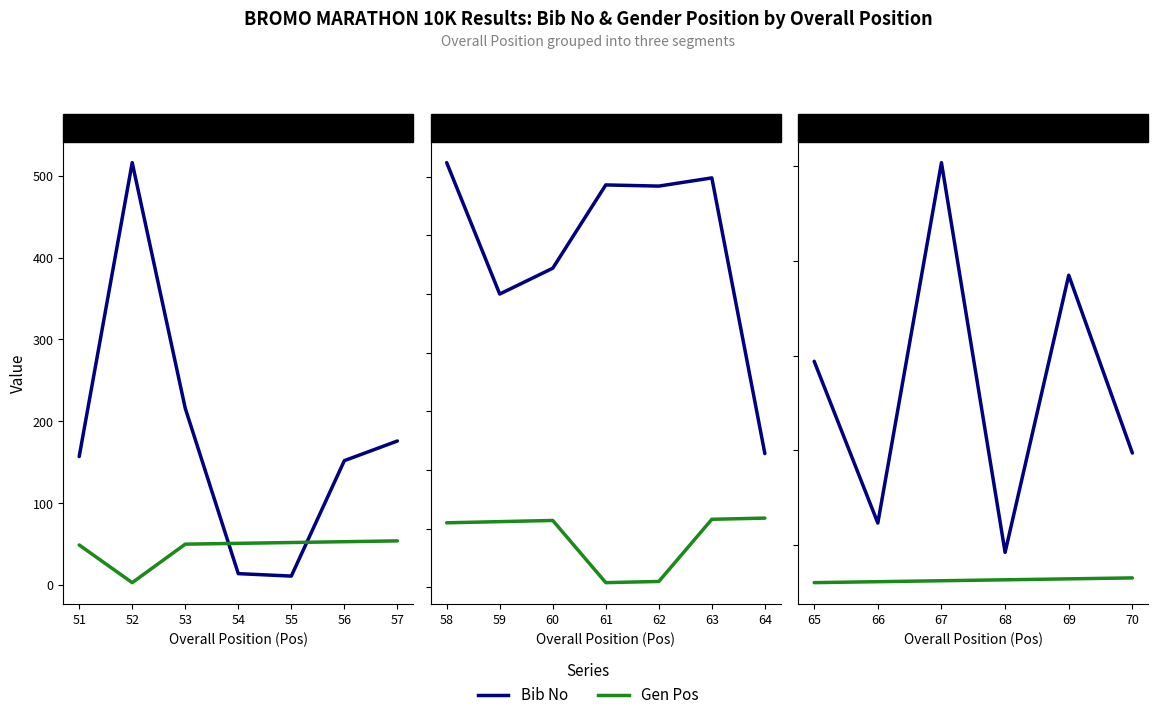

How many data points in Bib No are above 294?

2